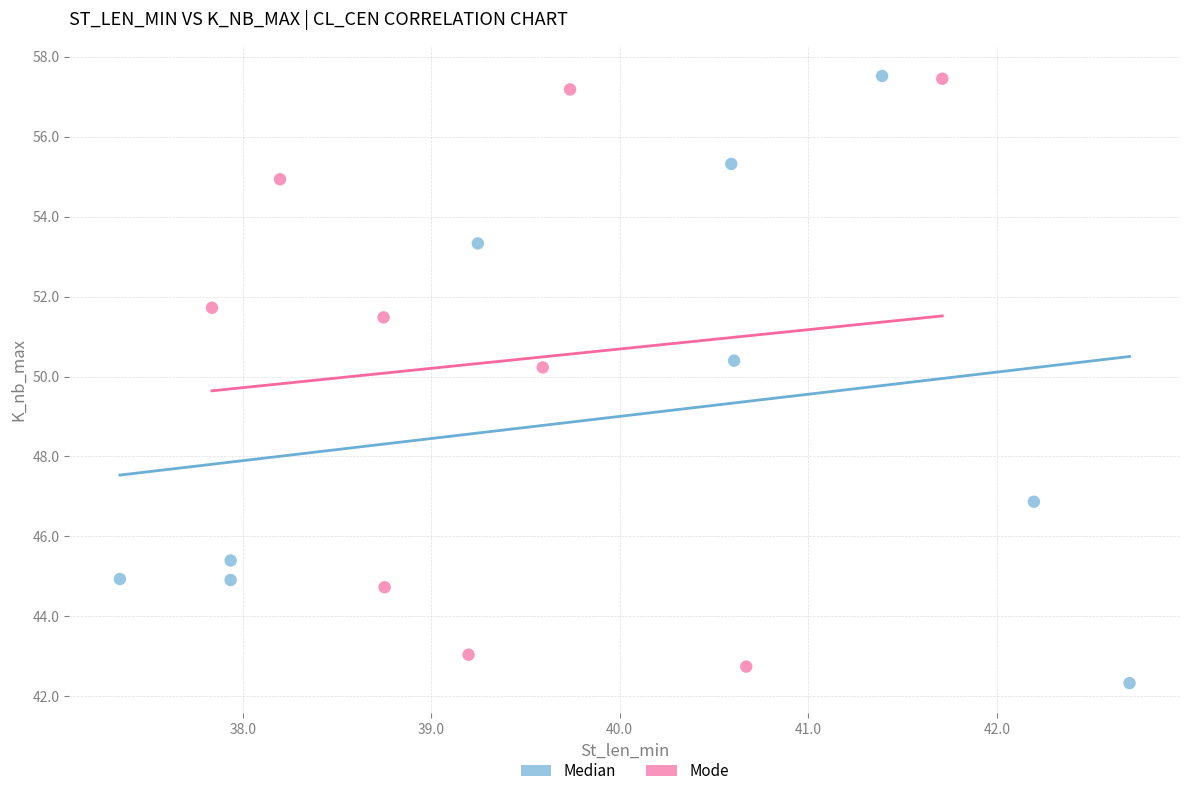

Which series reaches the minimum Y coordinate?

Median